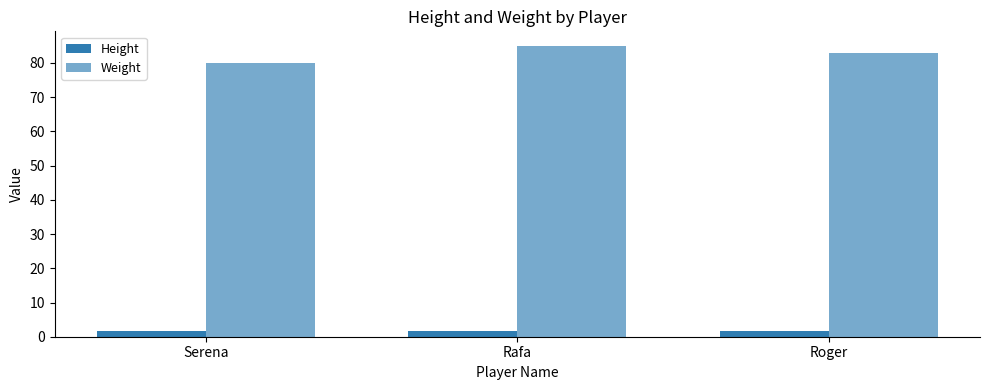

At which category is the sum across all series the highest?

Rafa